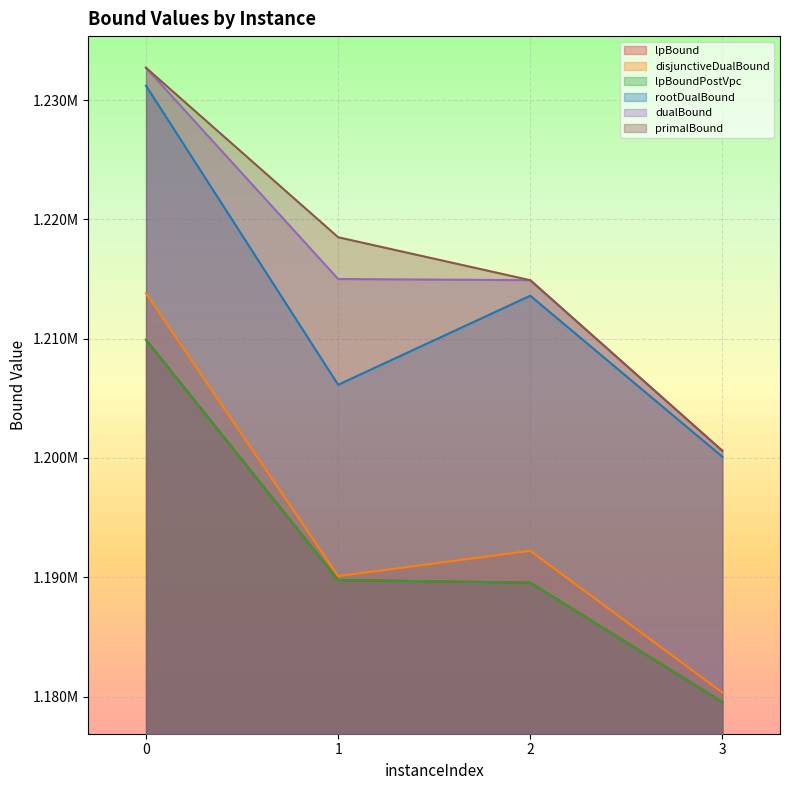

Reading left to right, transcribe all the data shown in this chart.

lpBound: 1209900.0	1189768.8	1189550.0	1179543.8
disjunctiveDualBound: 1213800.0	1190093.8	1192218.8	1180337.5
lpBoundPostVpc: 1209900.0	1189768.8	1189550.0	1179543.8
rootDualBound: 1231200.0	1206136.4	1213600.0	1200100.0
dualBound: 1232700.0	1215000.0	1214900.0	1200600.0
primalBound: 1232700.0	1218500.0	1214900.0	1200600.0